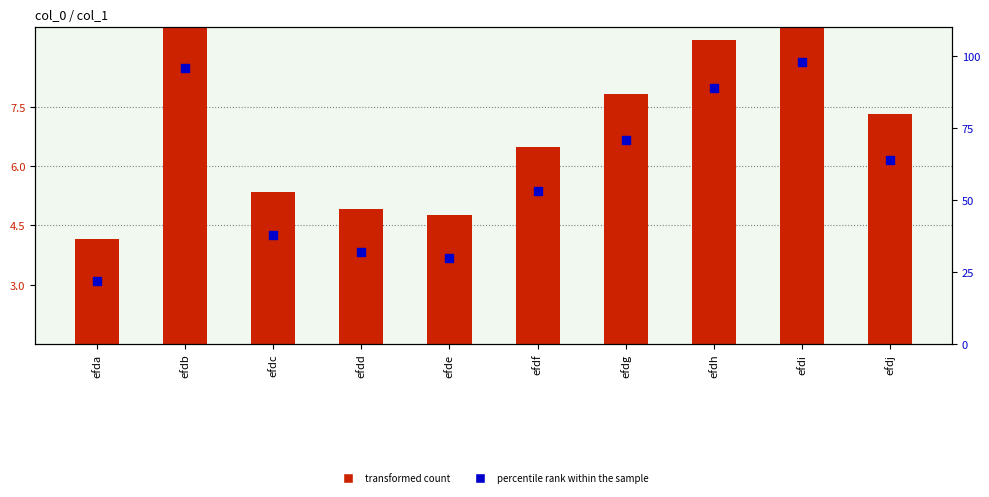

Which series has the largest total across all categories?

percentile rank within the sample